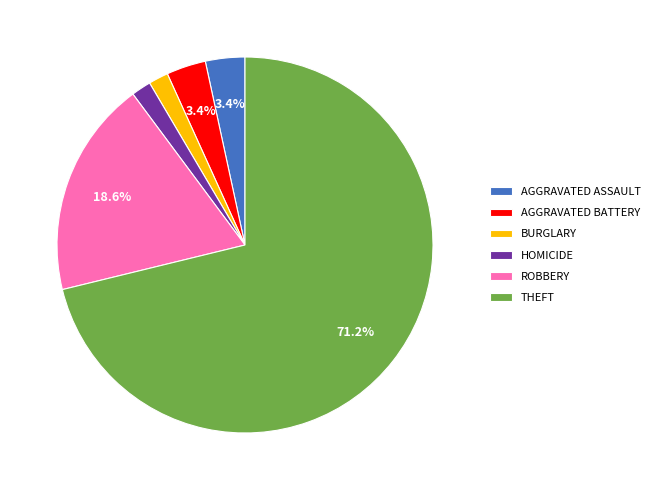

What is the largest slice in the pie chart?

THEFT